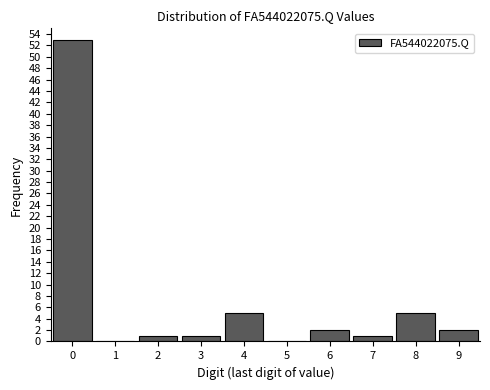

Reading left to right, list all the values displayed in this chart.

0=53	1=0	2=1	3=1	4=5	5=0	6=2	7=1	8=5	9=2